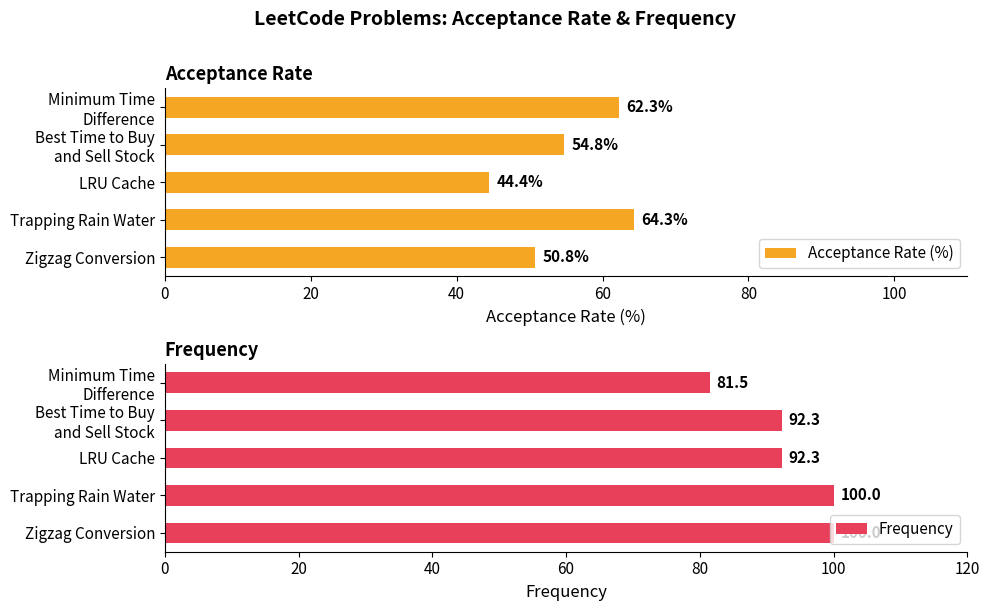

True or false: Acceptance Rate (%) has a value of 44.4 at LRU Cache.

True